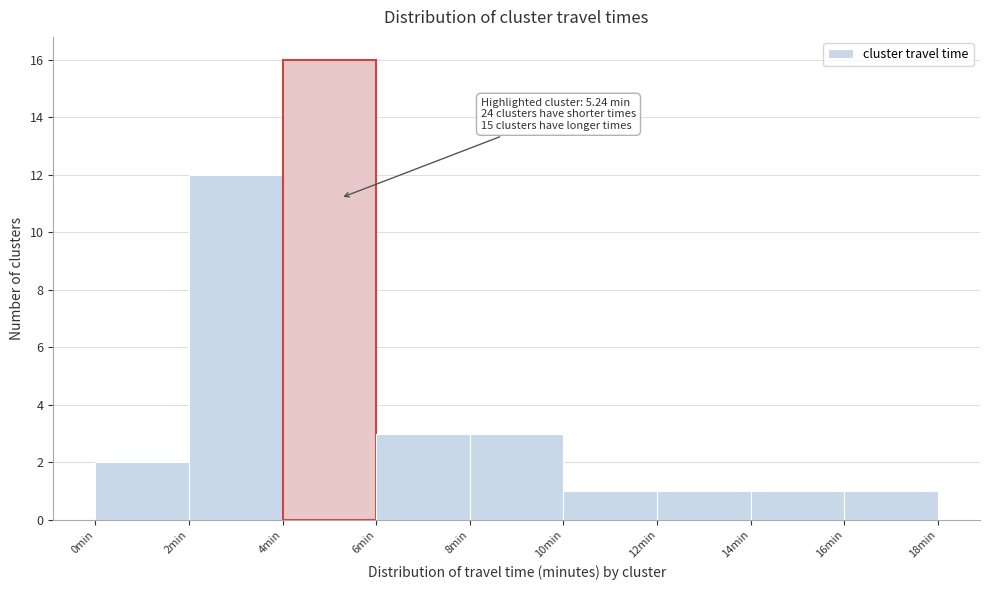

Over which range of the x-axis is the bar tallest?

4 to 6